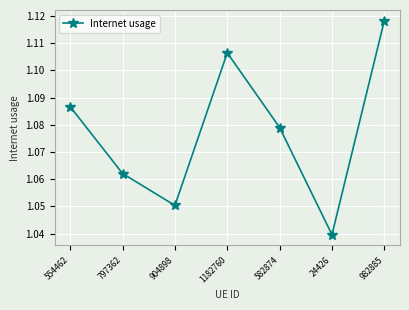

Rank the categories by value from lowest to highest.

24426, 904898, 797362, 582874, 554462, 1182760, 982885